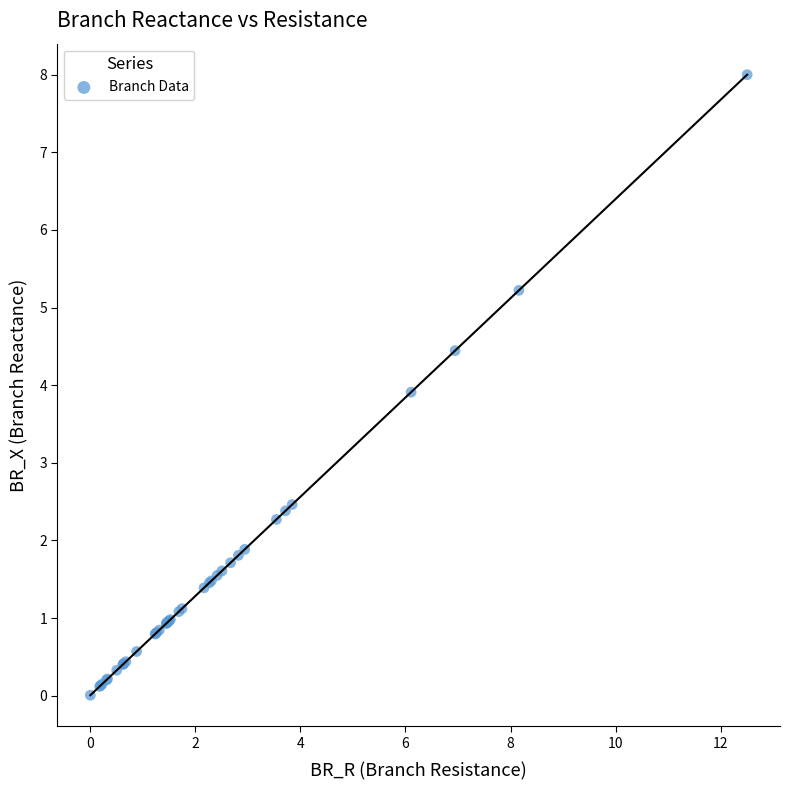

What Y value in the scatter plot is closest to 4?

3.9